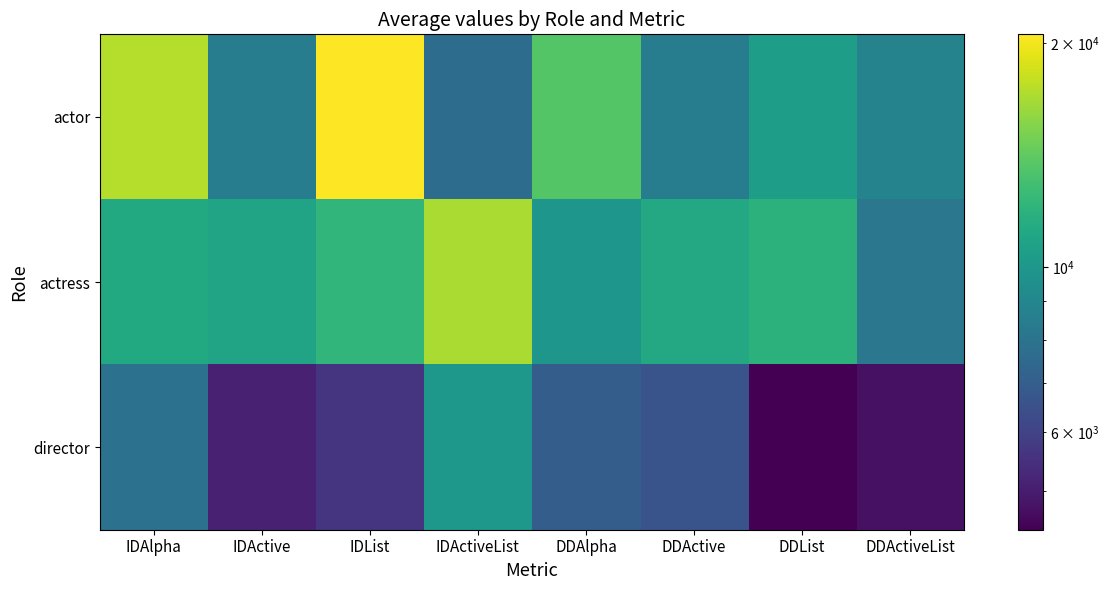

At how many categories does at least one series exceed 7282?

8